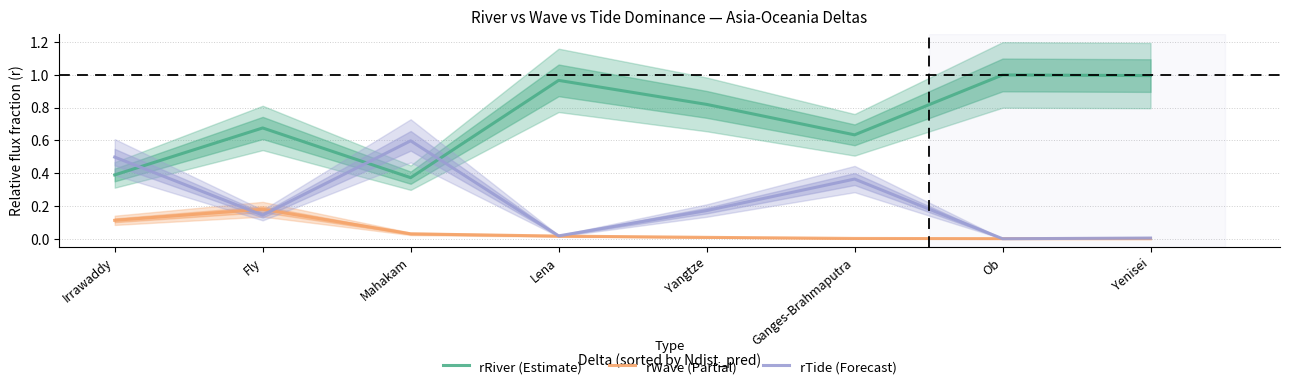

True or false: rRiver (Estimate) has a value of 0.4 at Mahakam.

True